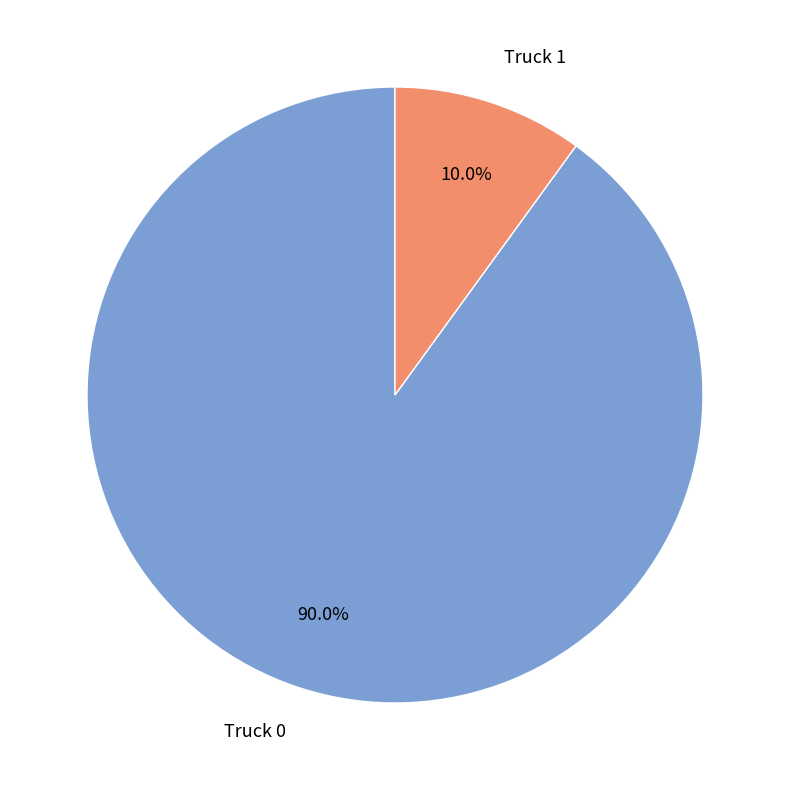

Which category has the biggest portion of the pie?

Truck 0